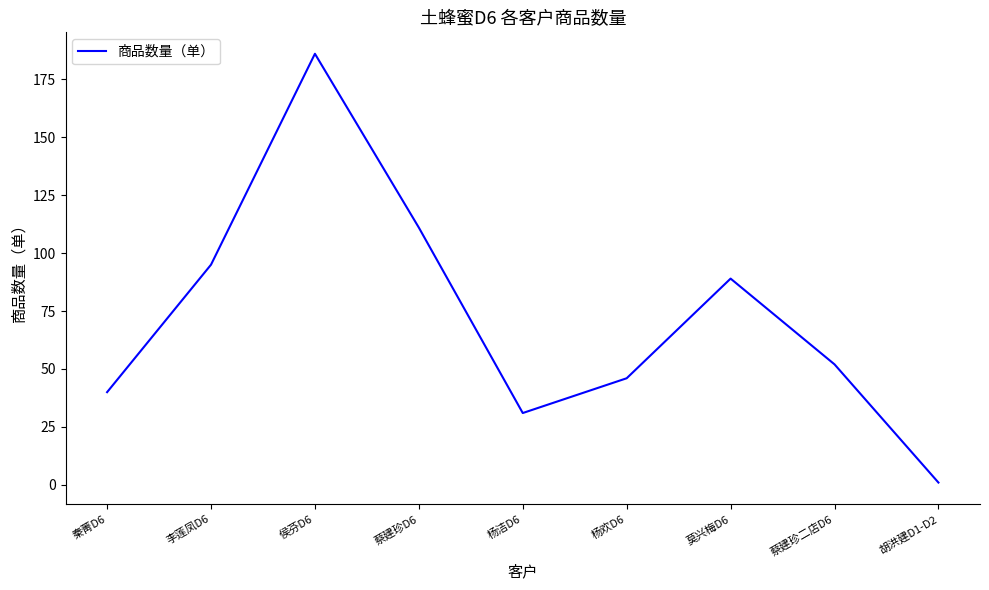

Rank the categories by value from lowest to highest.

胡洪建D1-D2, 杨洁D6, 秦菁D6, 杨欢D6, 蔡建珍二店D6, 莫兴梅D6, 李莲凤D6, 蔡建珍D6, 侯芬D6